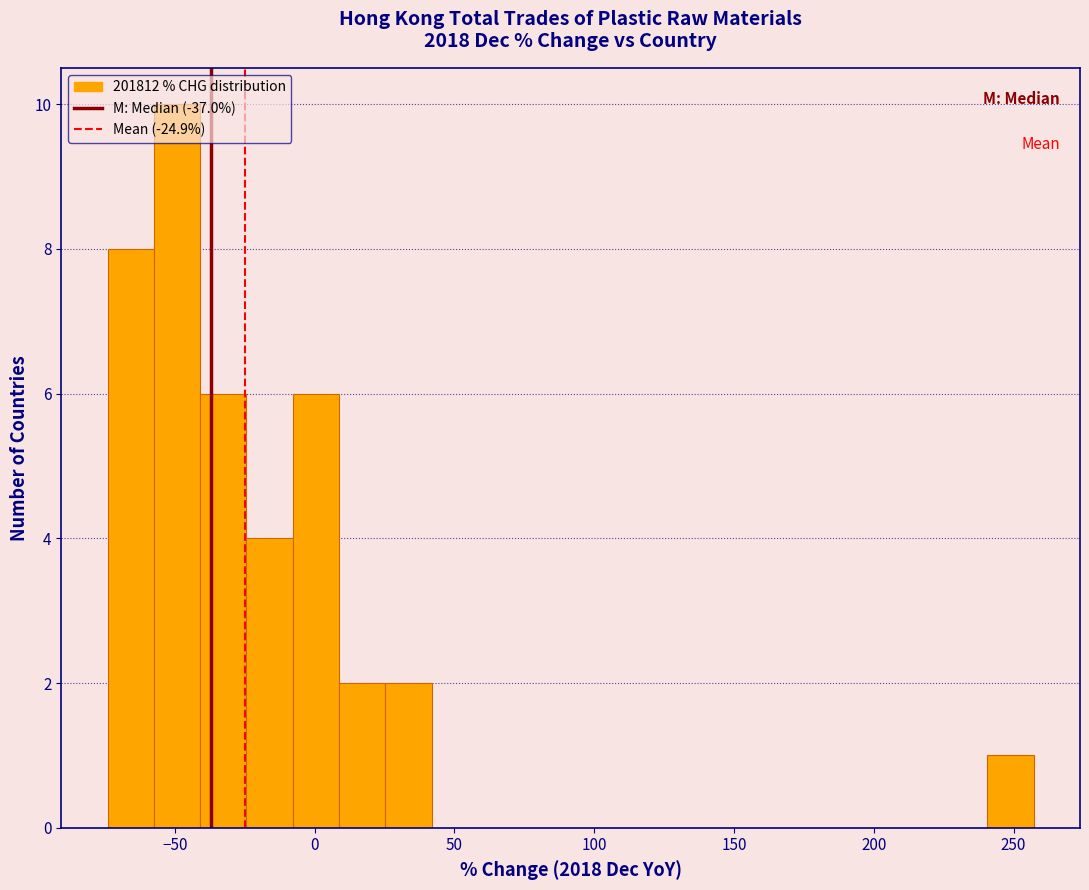

Around what value on the x-axis is the tallest bar? Give the approximate position of its centre, as read against the axis.

-50